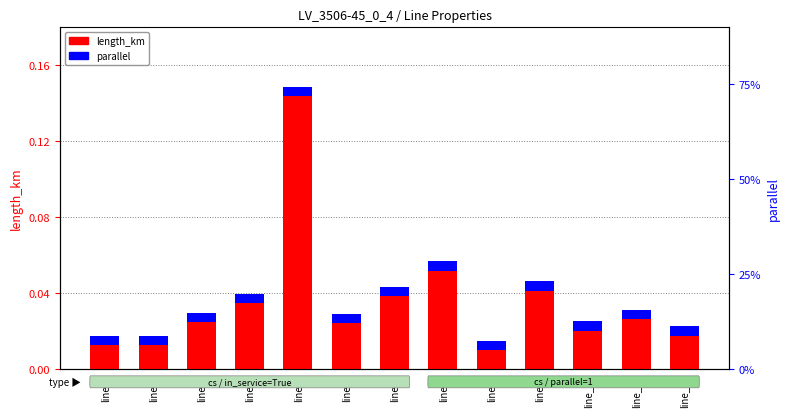

At which category does the chart reach its peak across all series?

line_4